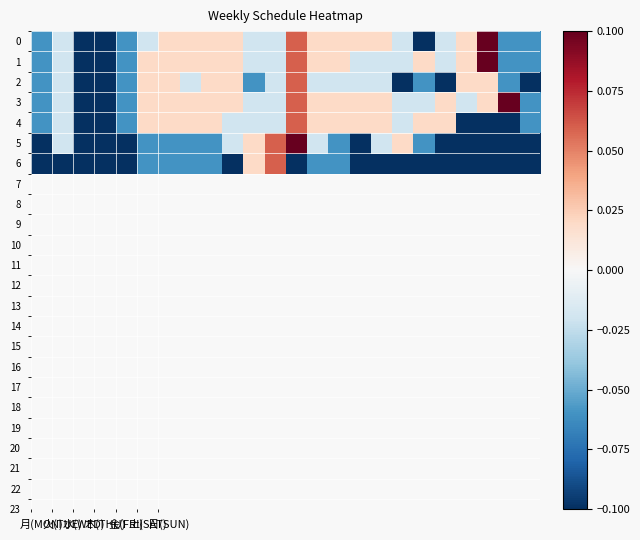

At which category is the sum across all series the highest?

12